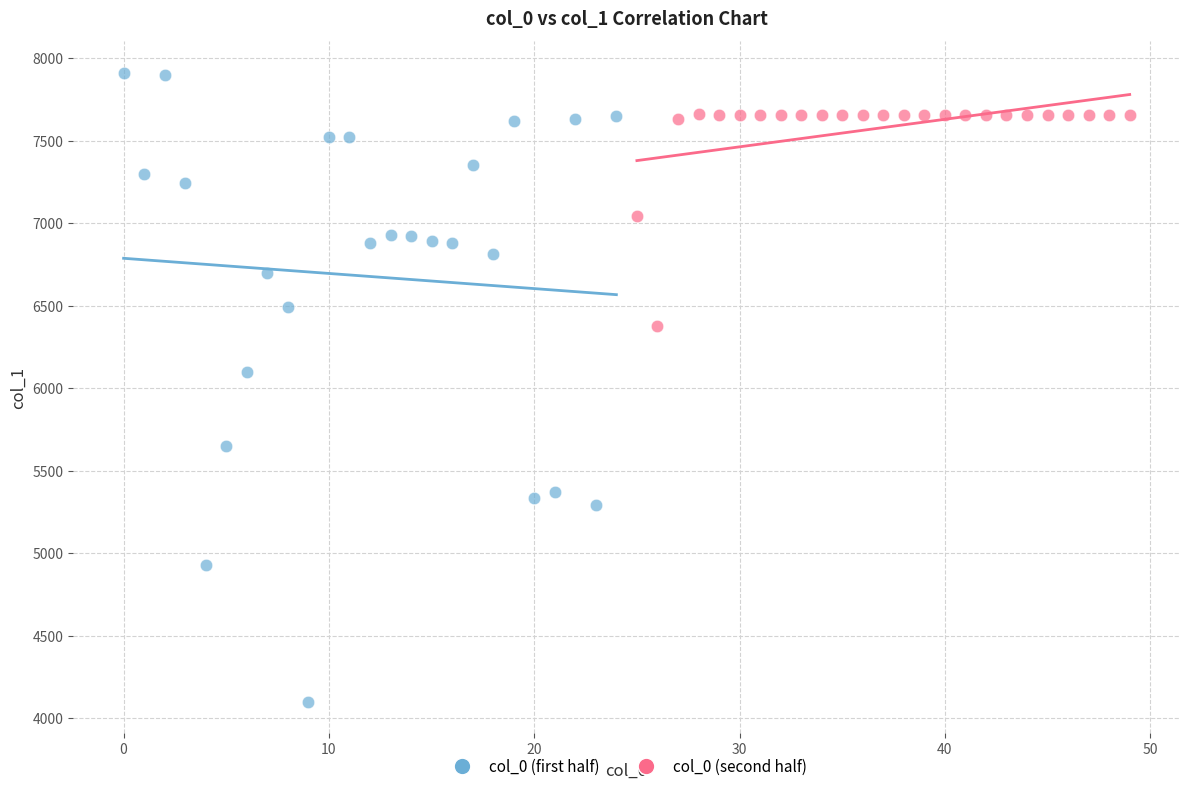

Which series contains the highest Y value?

col_0 (first half)